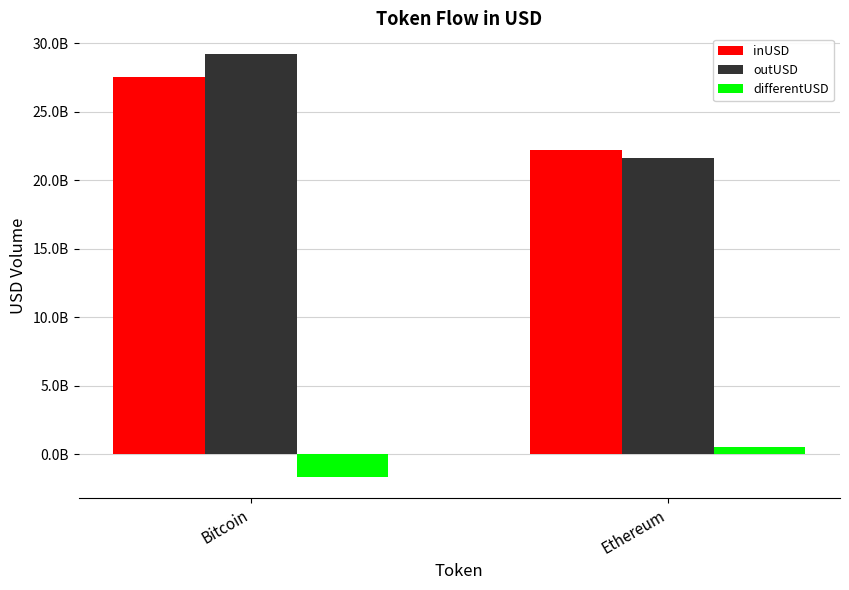

Are the bars grouped side by side (vs. stacked)?

Yes